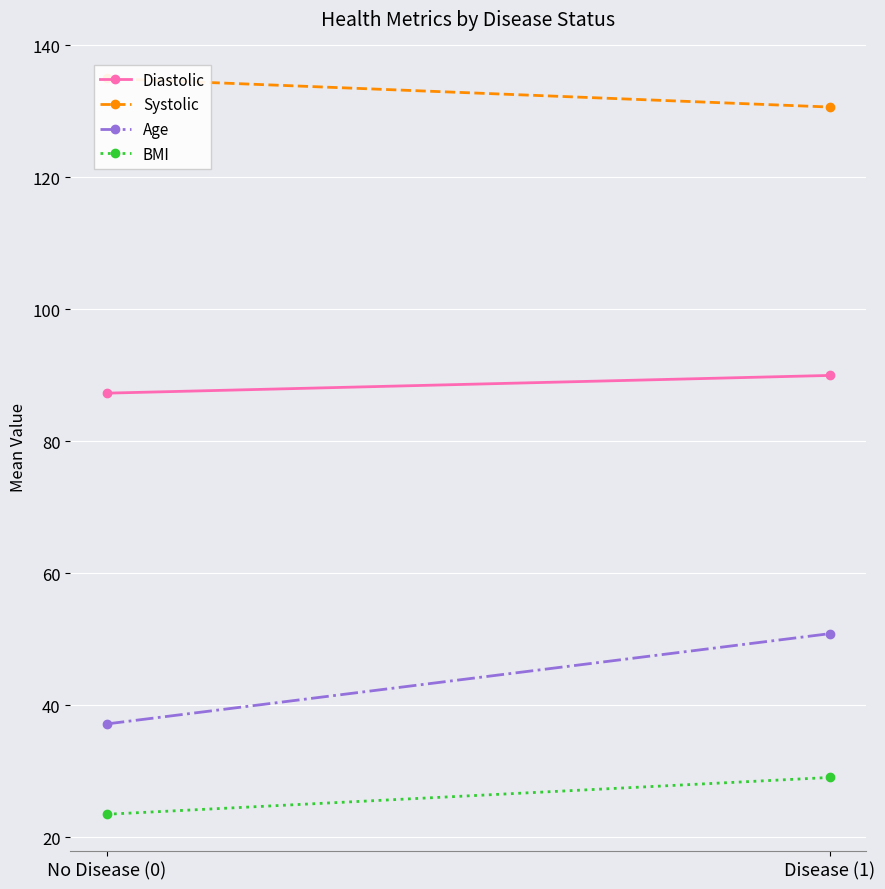

Reading left to right, transcribe all the data shown in this chart.

Diastolic: No Disease (0)=87.3	Disease (1)=90.0
Systolic: No Disease (0)=135.0	Disease (1)=130.7
Age: No Disease (0)=37.2	Disease (1)=50.9
BMI: No Disease (0)=23.5	Disease (1)=29.1